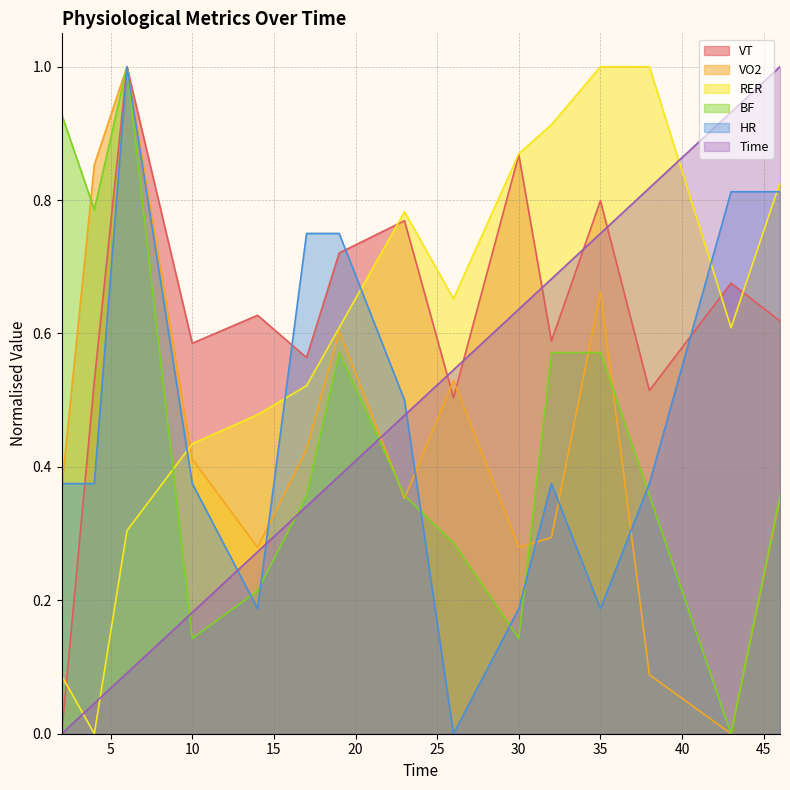

The VO2 series shows 0.2 at 46. True or false?

False